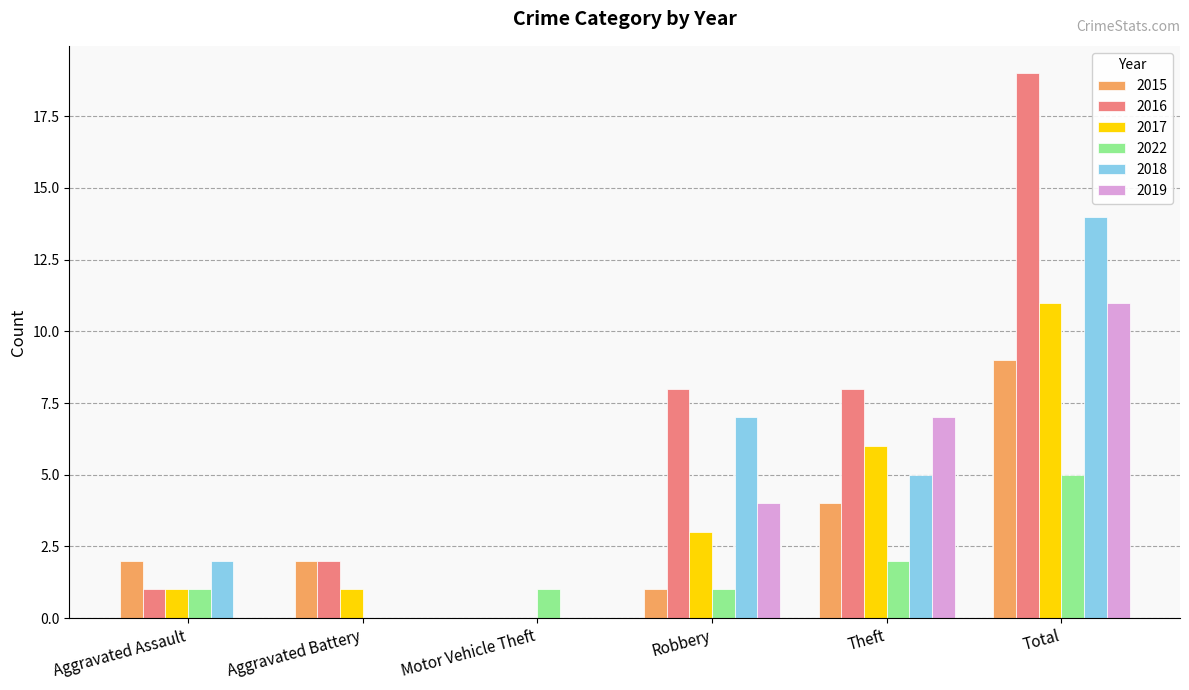

The 2019 series shows 7 at Theft. True or false?

True